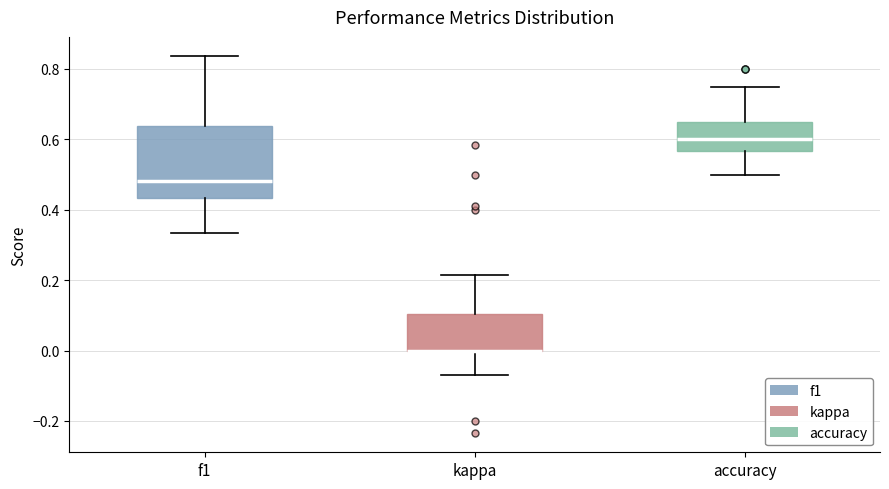

Reading left to right, read every box against the y-axis: the position of its median line, the range the box covers, and the ends of its whiskers. The values are not printed on the chart, so give them approximately, as read against the axis.

f1: median 0.48, box 0.44 to 0.64, whiskers 0.34 to 0.84
kappa: median 0.00 (drawn on the box's lower edge), box 0.00 to 0.10, whiskers -0.06 to 0.22
accuracy: median 0.60, box 0.56 to 0.64, whiskers 0.50 to 0.76